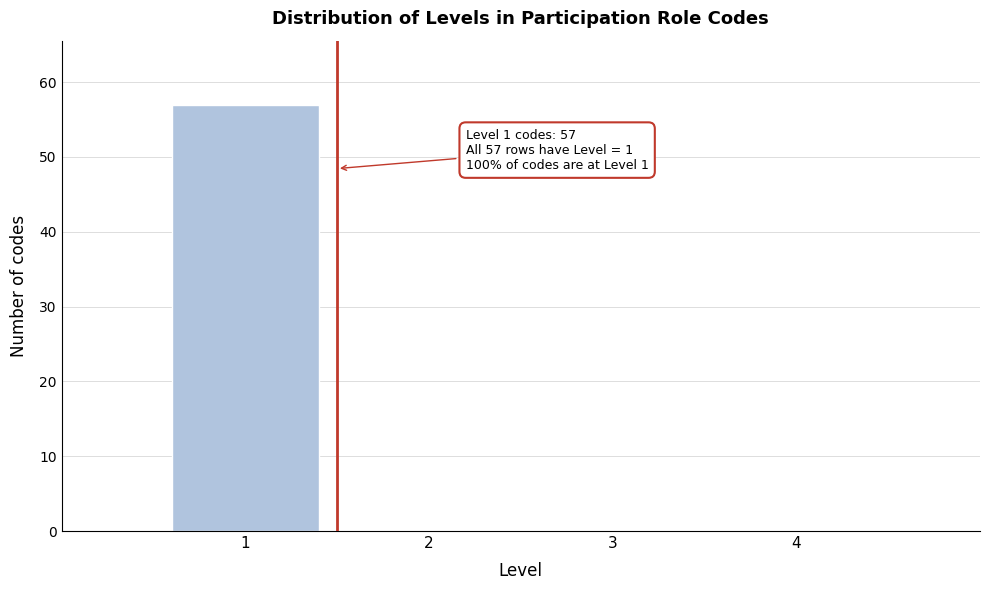

Over which range of the x-axis is the bar tallest?

0.5 to 1.5